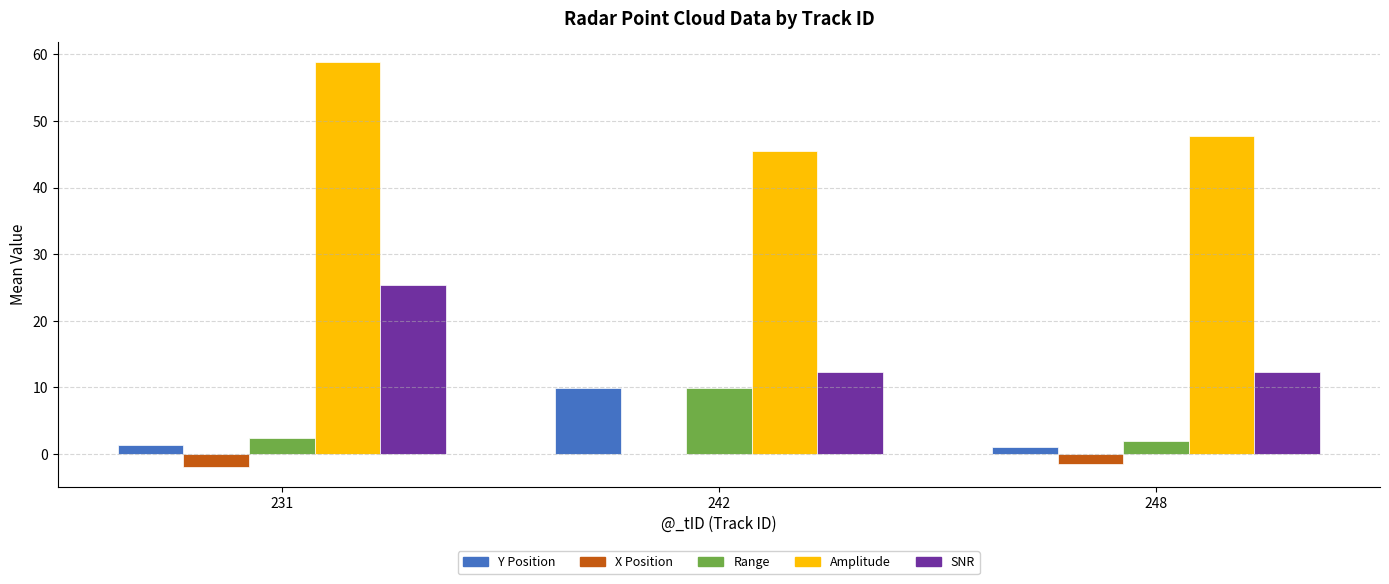

What is the total value across all series at 231?

86.1